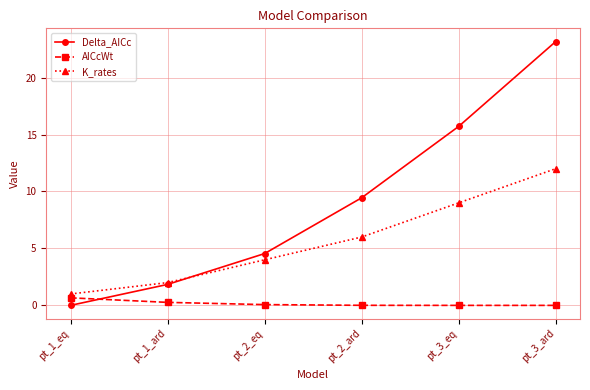

The value of Delta_AICc at pt_2_ard is 9.4. True or false?

True